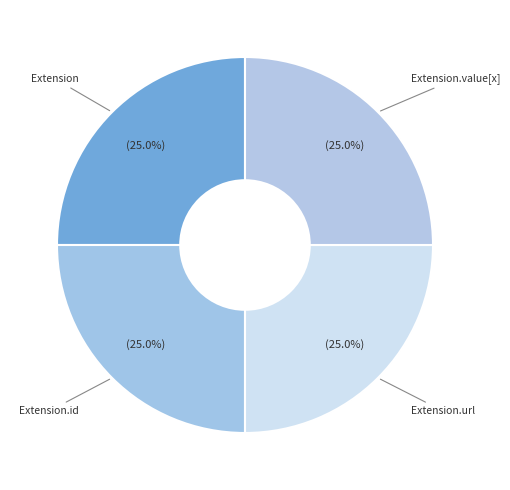

How many slices are in this pie chart?

4